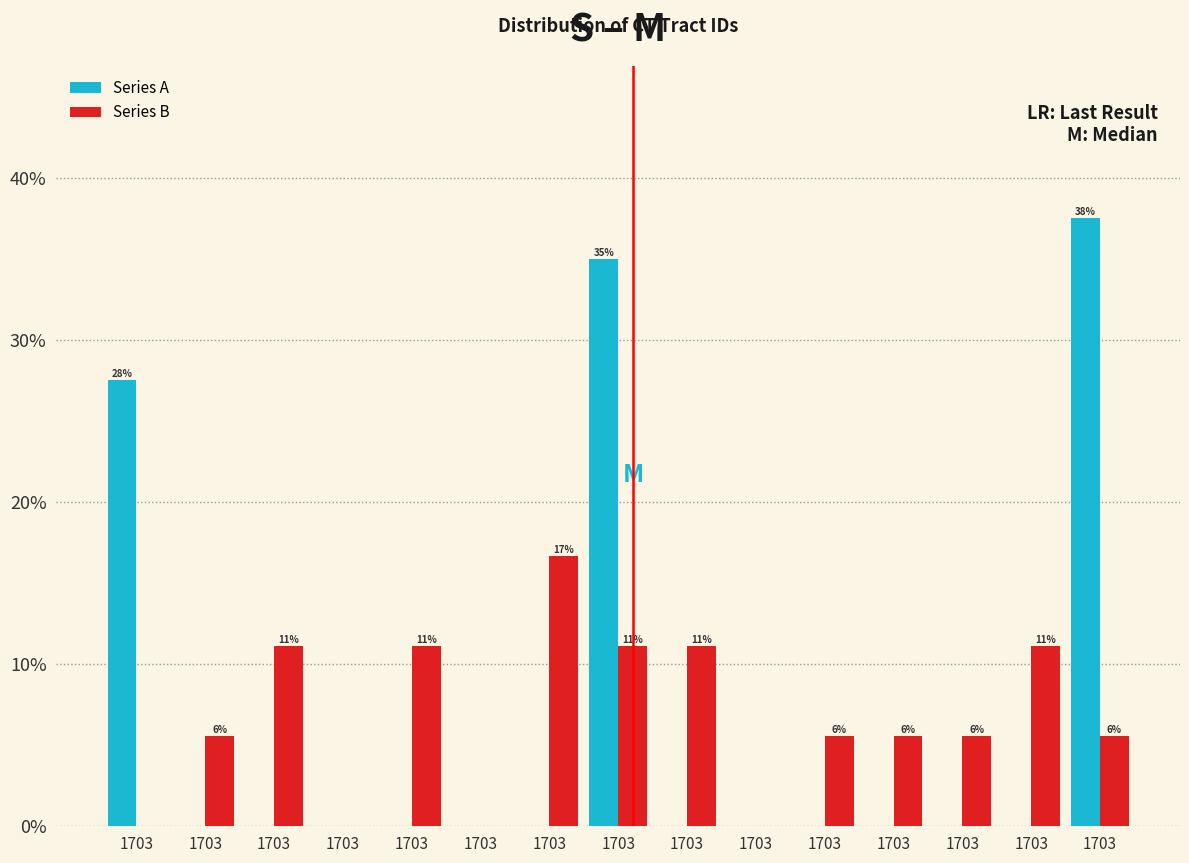

How many data points in Series B are above 5?

11